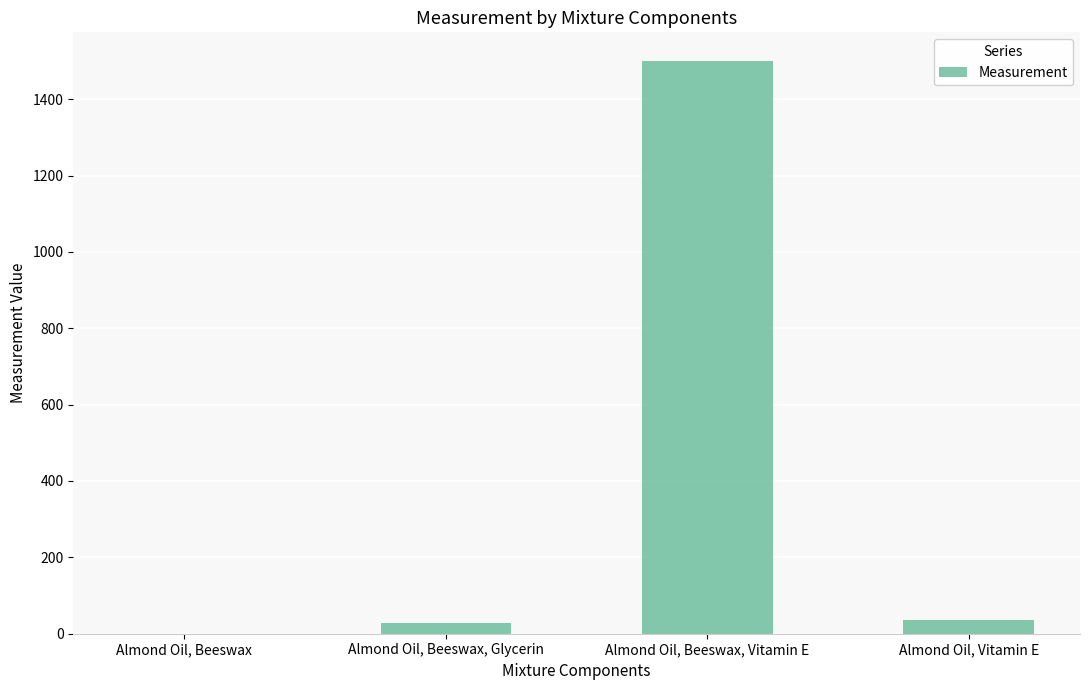

Does the chart contain stacked bars?

No